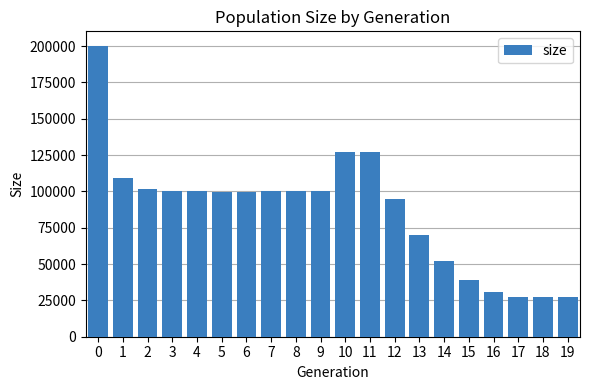

The chart shows a value of 100116 at 3. True or false?

True